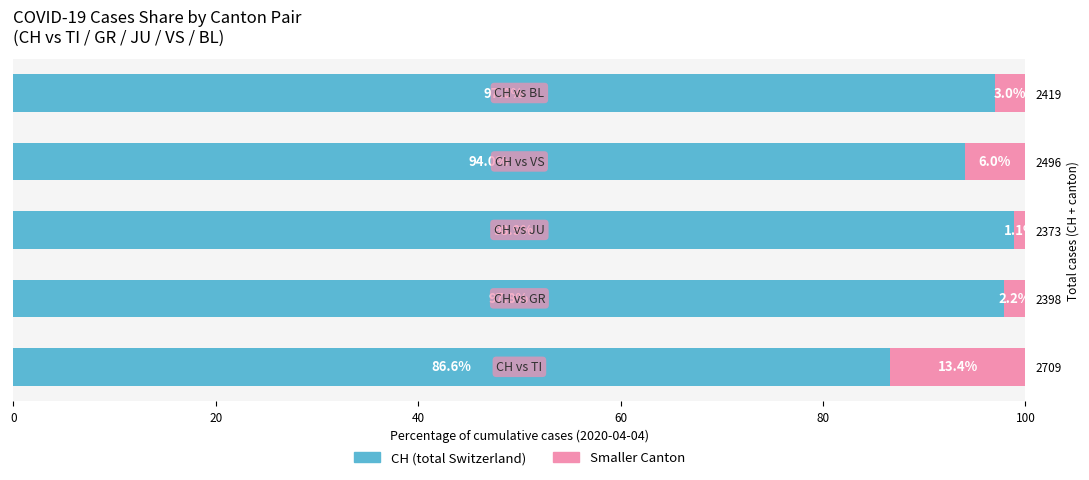

Is it true that Smaller Canton equals 0.5 at 2398?

False